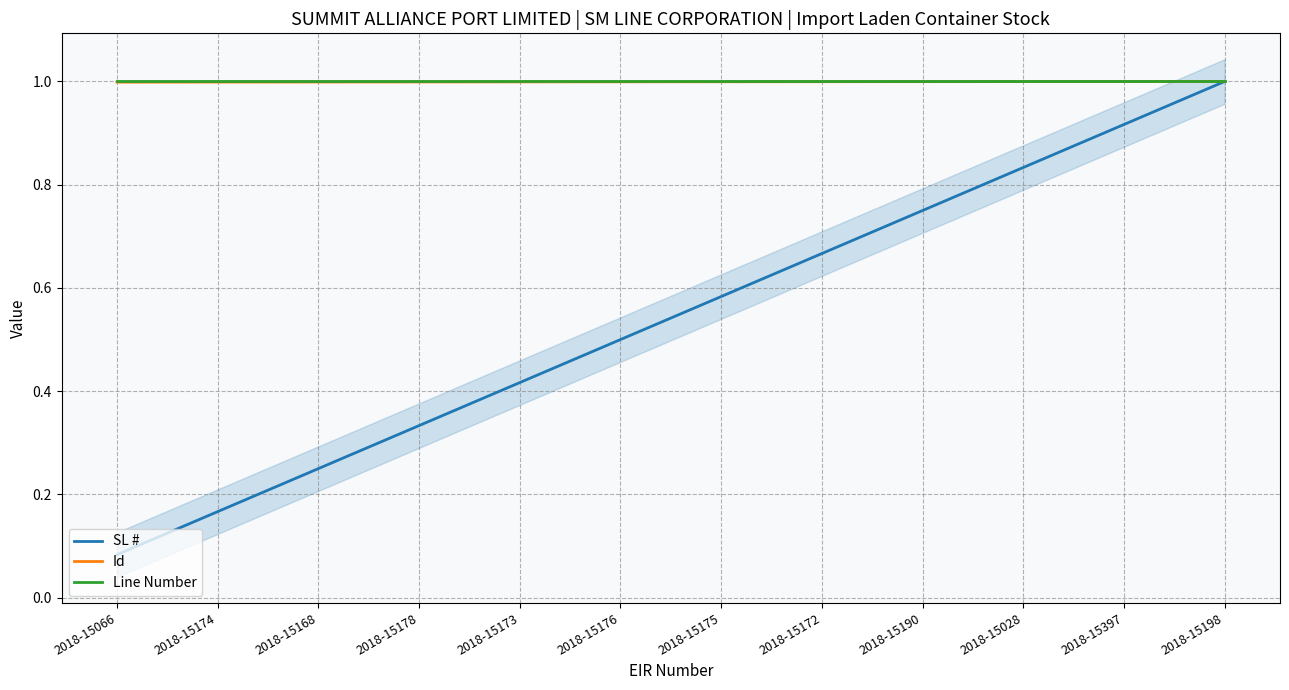

What is the approximate value of Line Number at 2018-15397?

1.0